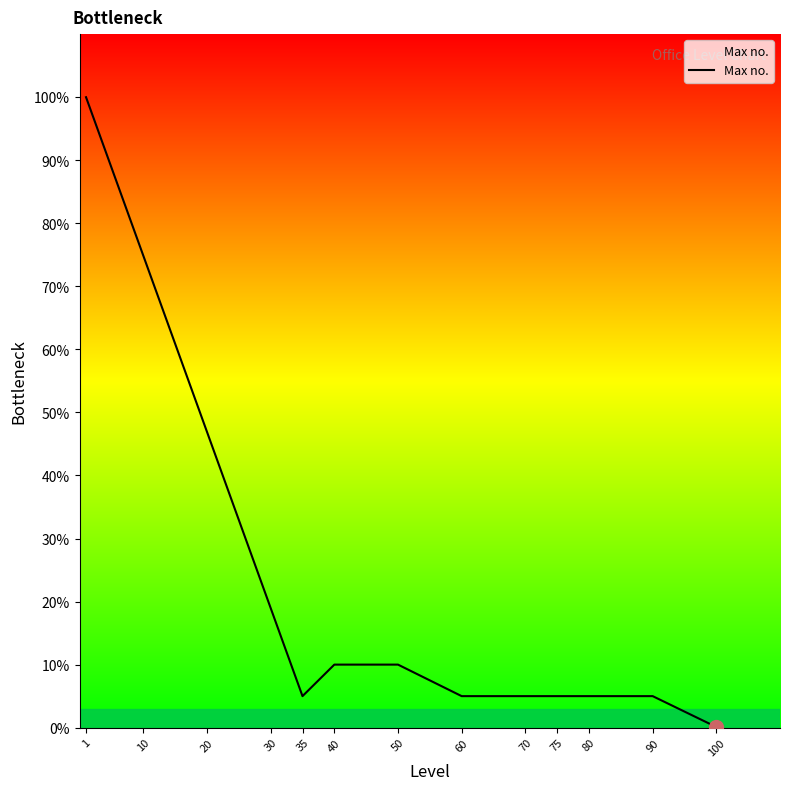

How many categories are shown in the chart?

10